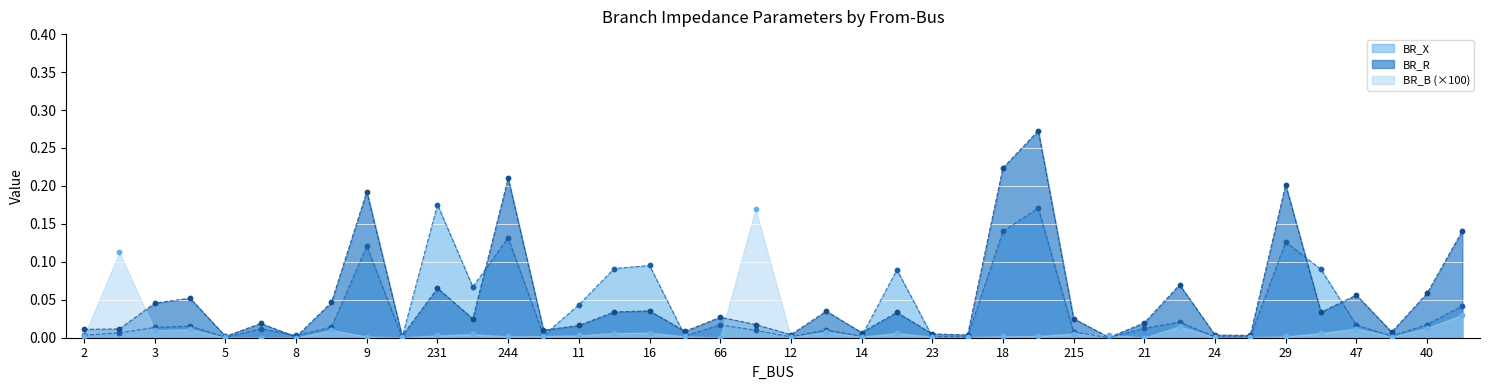

Which series has the largest total across all categories?

BR_R